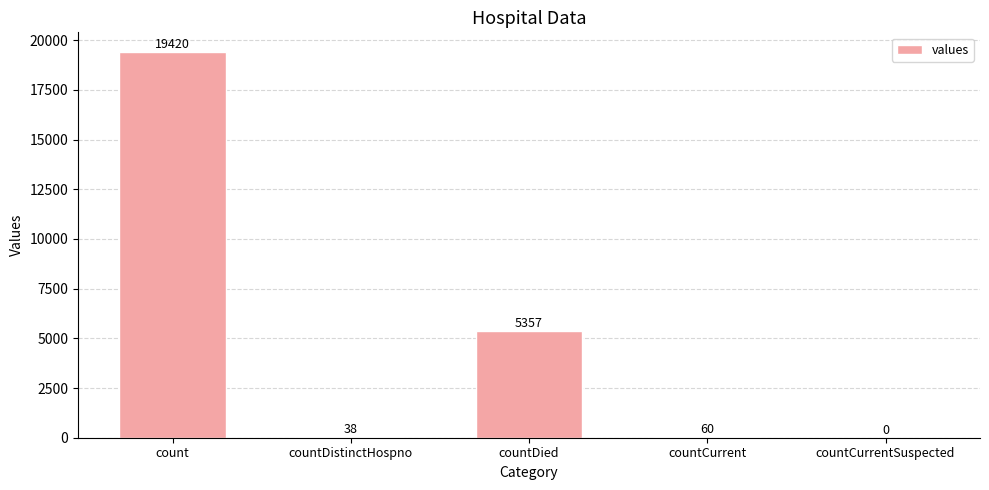

At which label is the value closest to 9710?

countDied